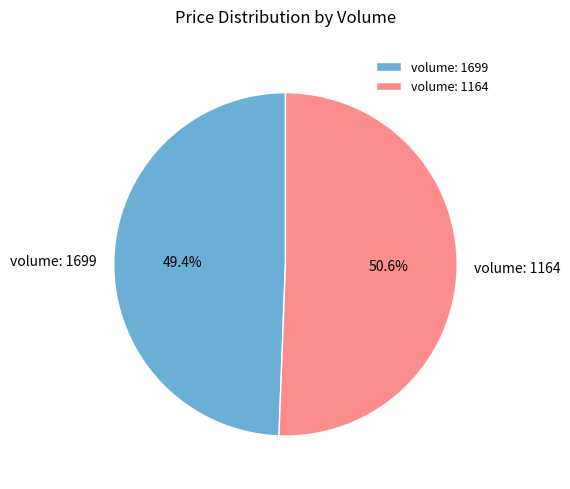

Is there a majority slice in this chart?

Yes